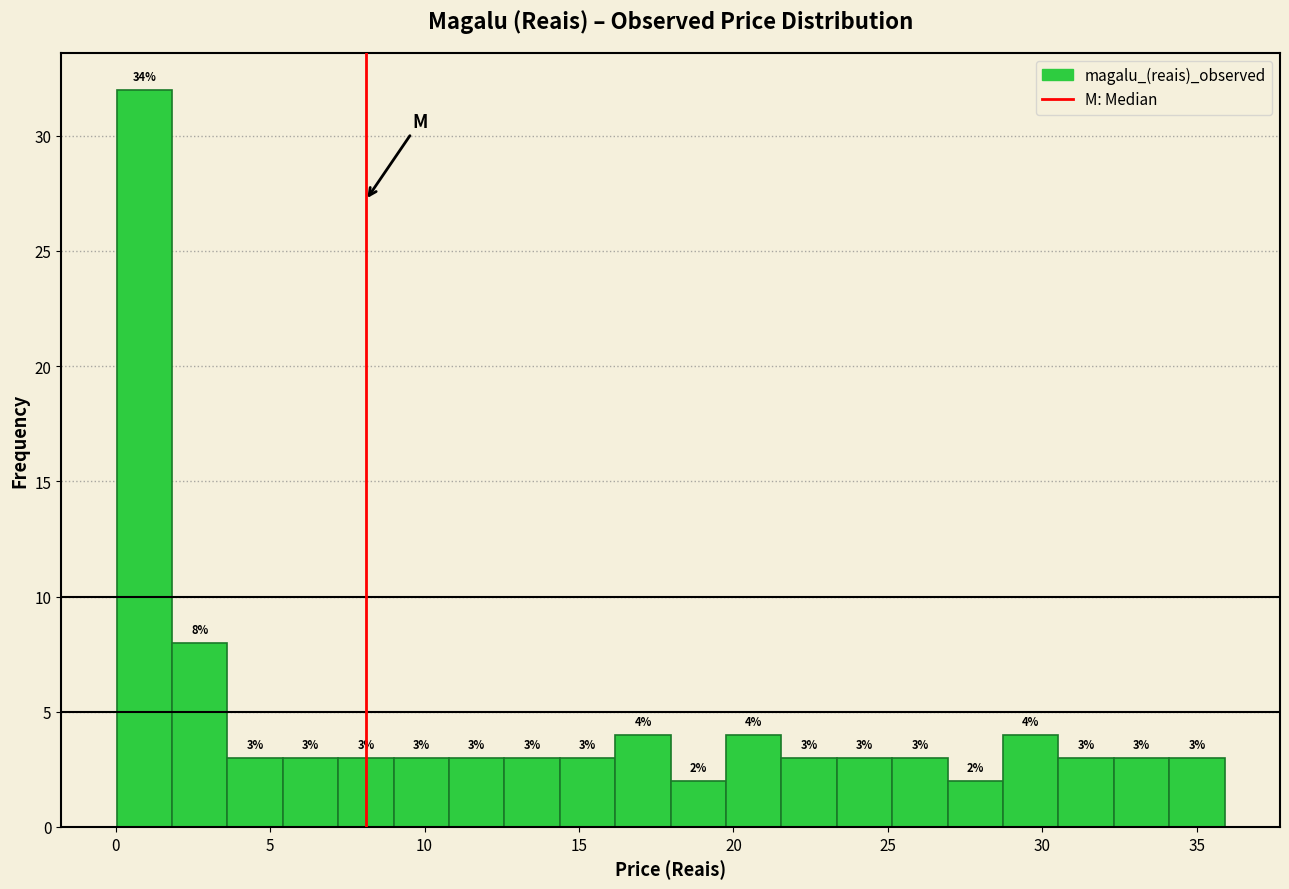

Read against the x-axis, roughly where is the centre of the tallest bar?

1.0